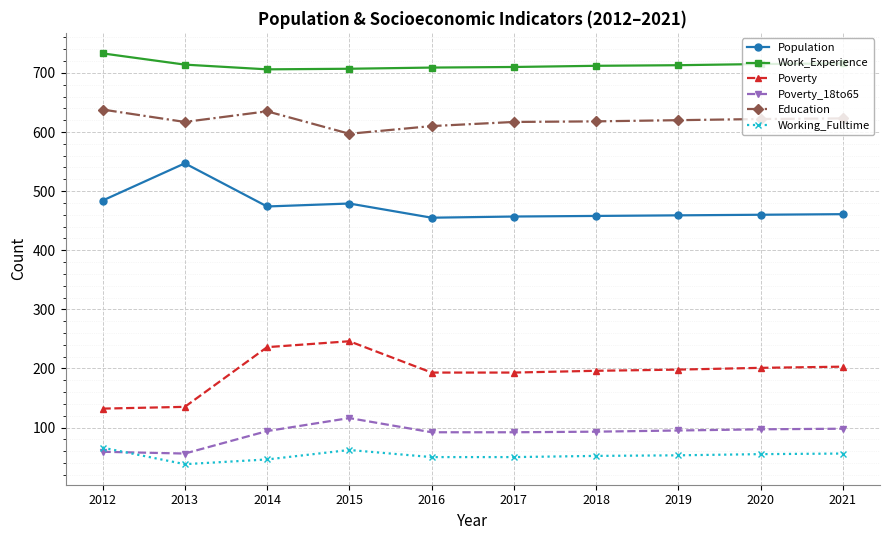

True or false: Working_Fulltime has a value of 50 at 2016.

True